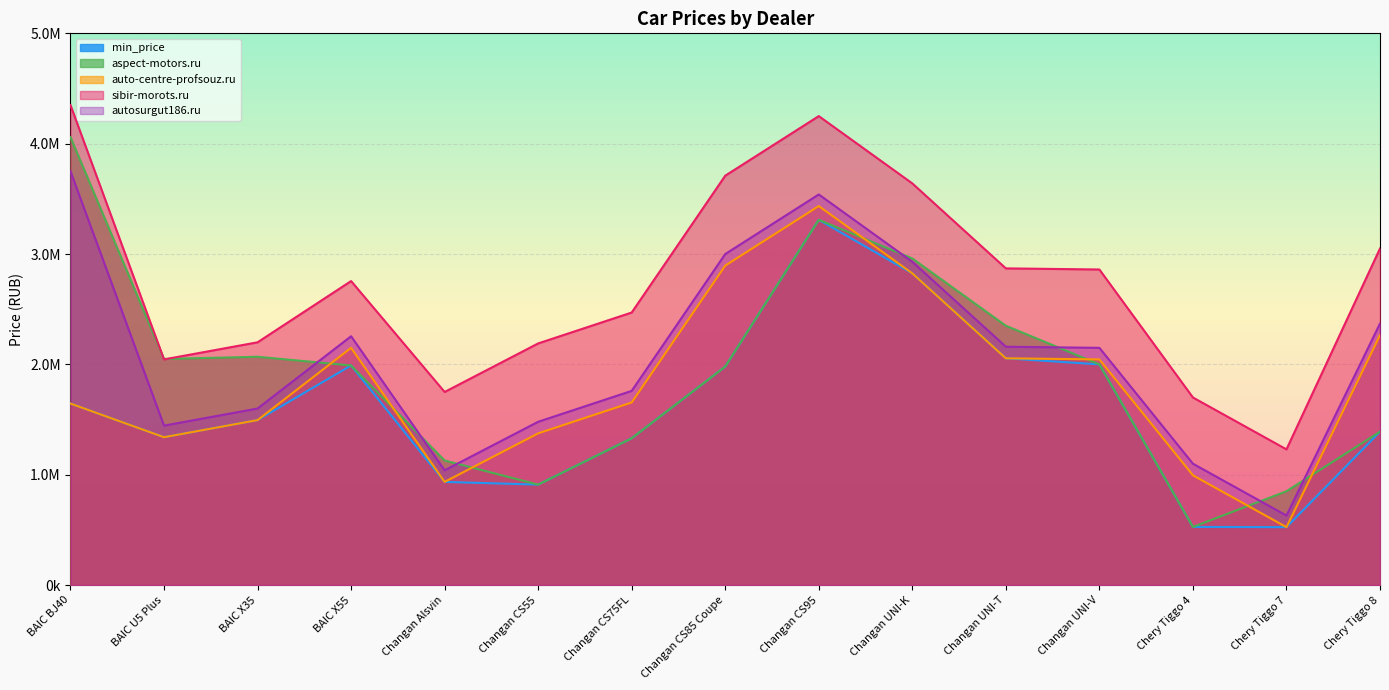

Between Changan CS75FL and Chery Tiggo 7, which is larger?

Changan CS75FL